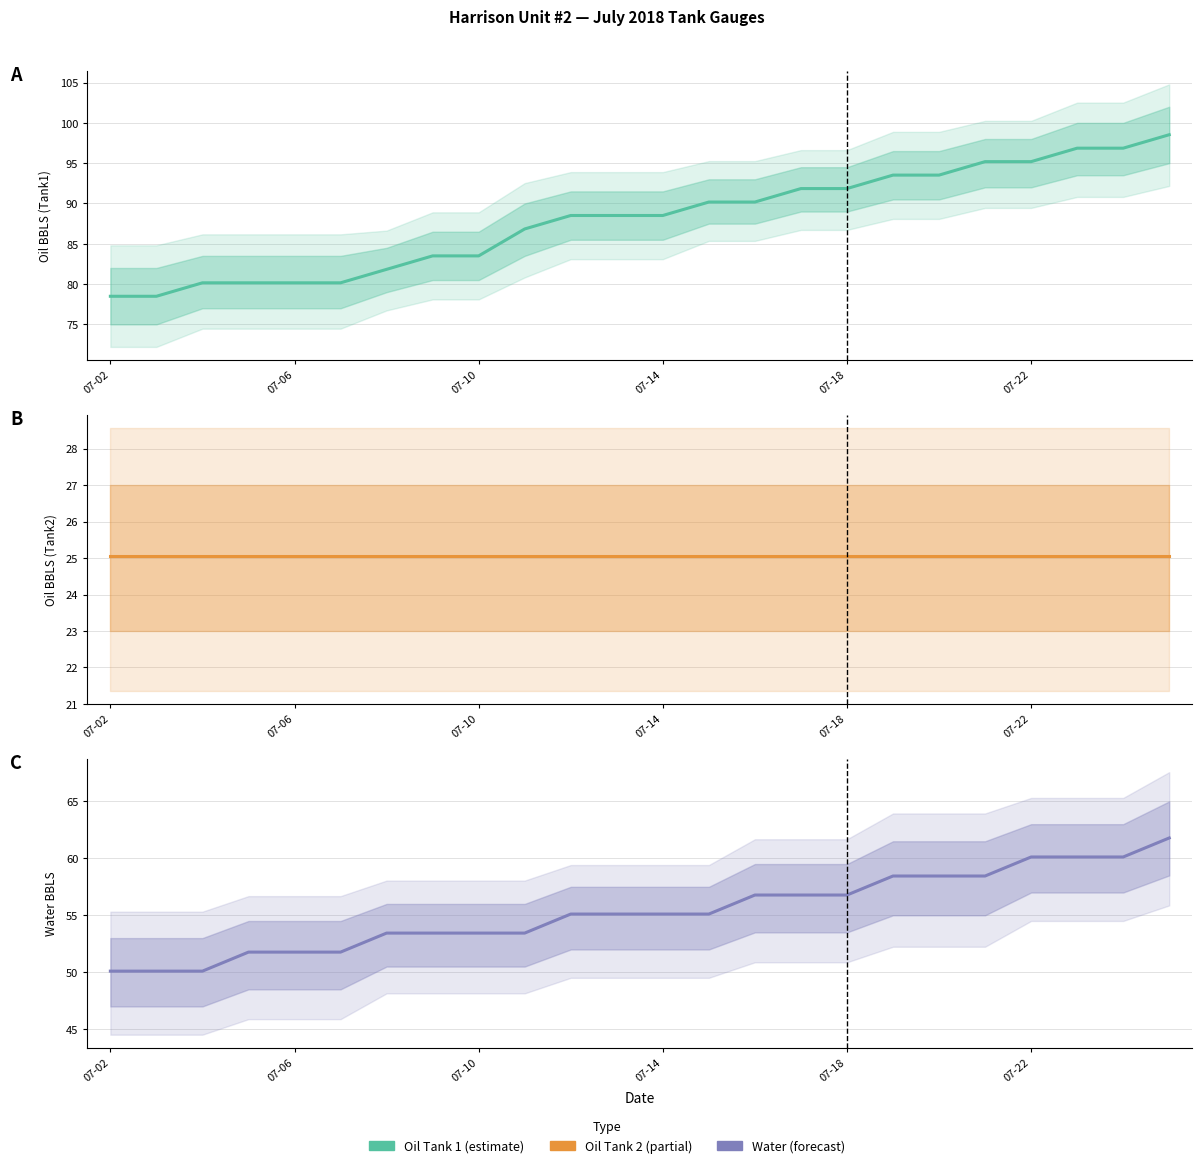

Where does the Water BBLS series first go above 55?

10